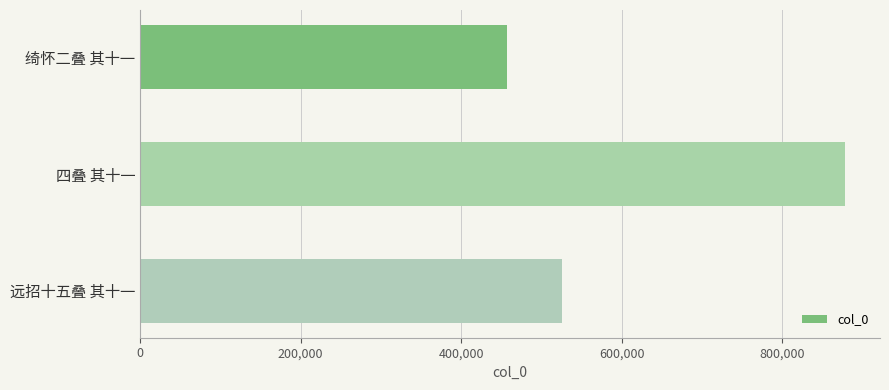

What is the average value?

620501